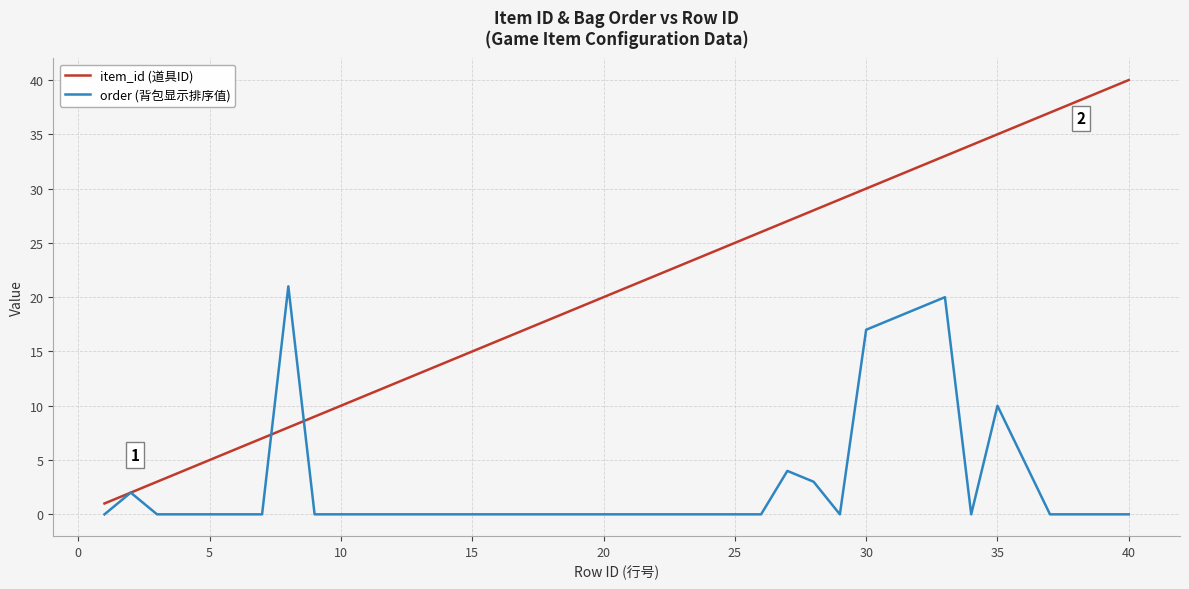

What is the sum of all order (背包显示排序值) values?

119